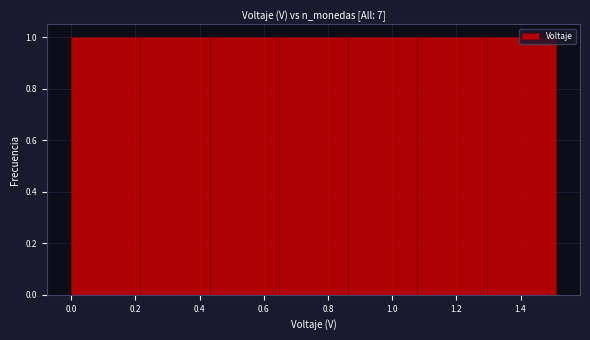

How tall is the bar that spans 1.30 to 1.50 on the x-axis? Neither the bar edges nor the heights are printed on the chart, so give them approximately, as read against the axes.

1